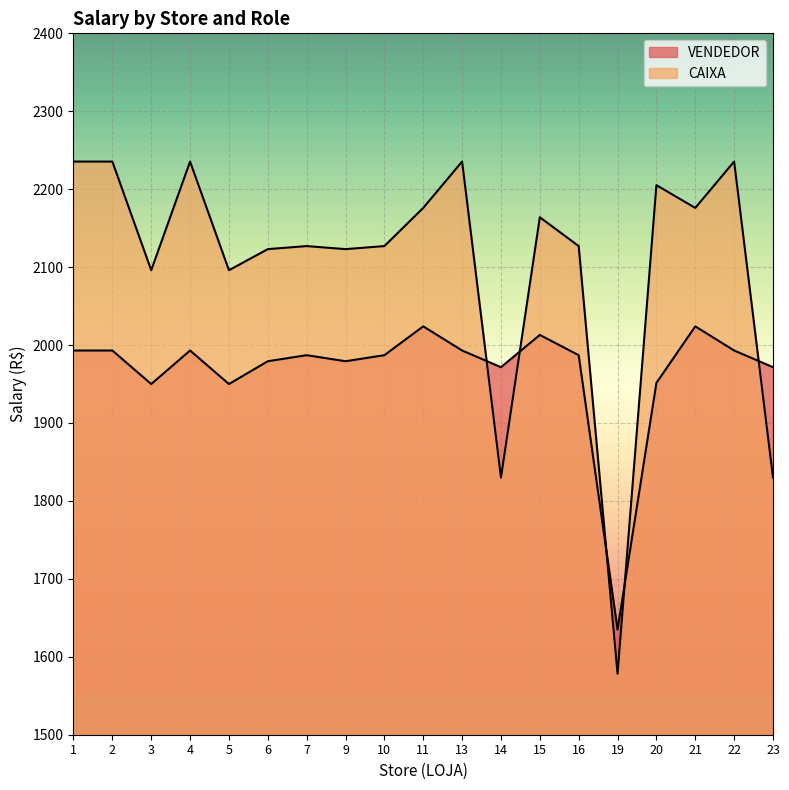

After their last crossing, which series has the higher values: VENDEDOR or CAIXA?

VENDEDOR